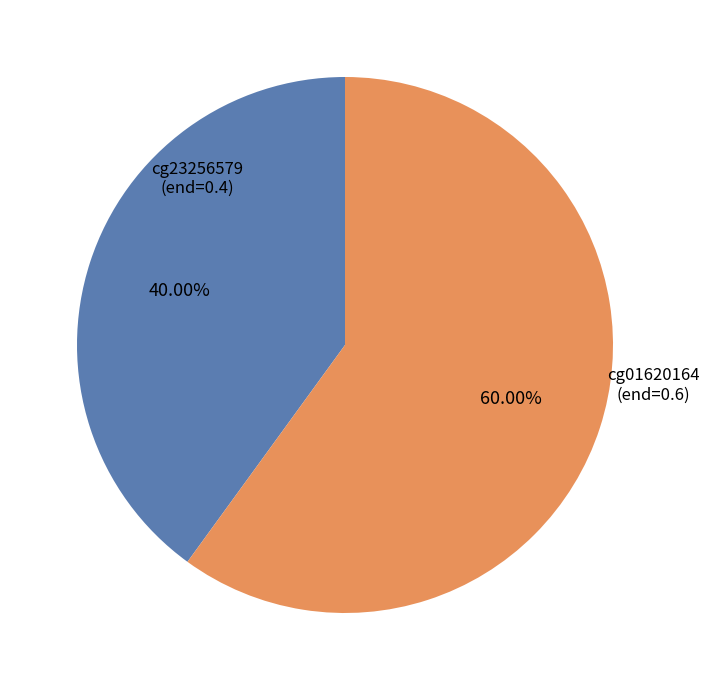

How many segments does this pie chart have?

2